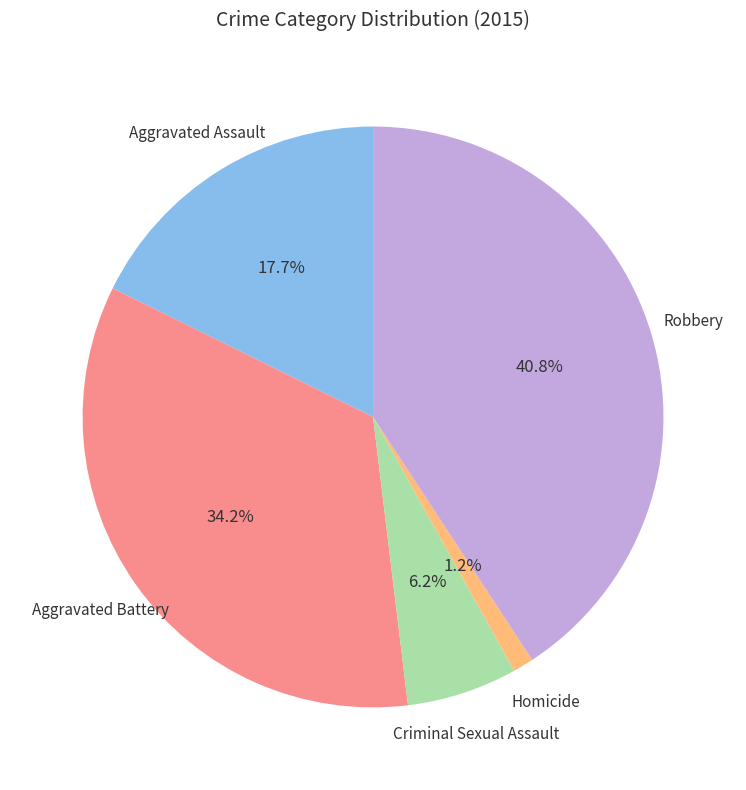

Do Robbery and Aggravated Assault together represent more than half of the pie?

Yes